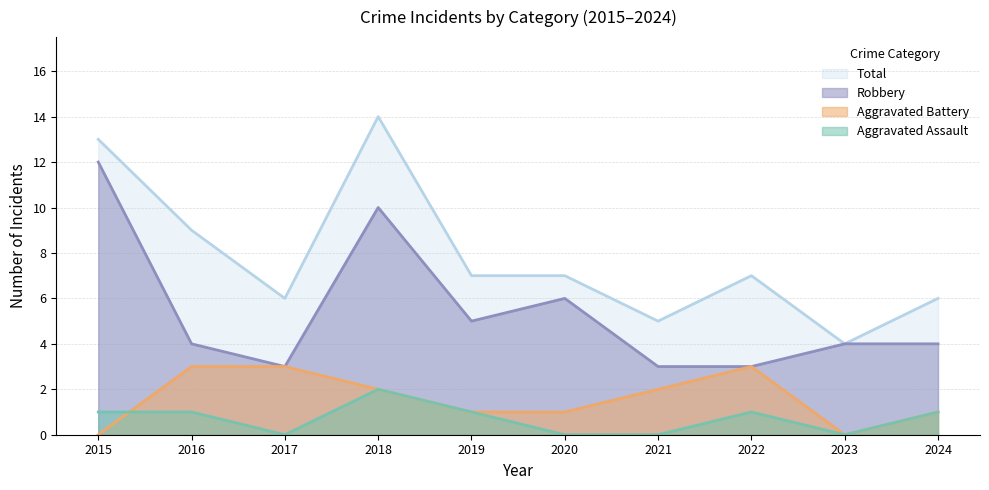

At how many categories does at least one series exceed 1?

10